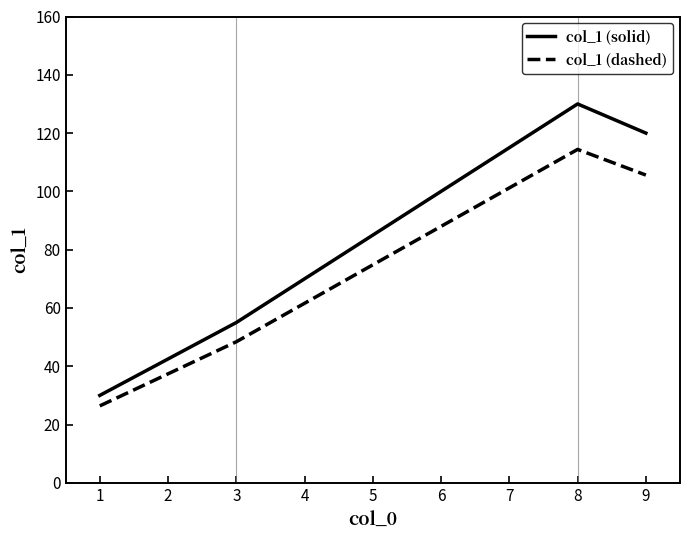

Which series has the largest total across all categories?

col_1 (solid)